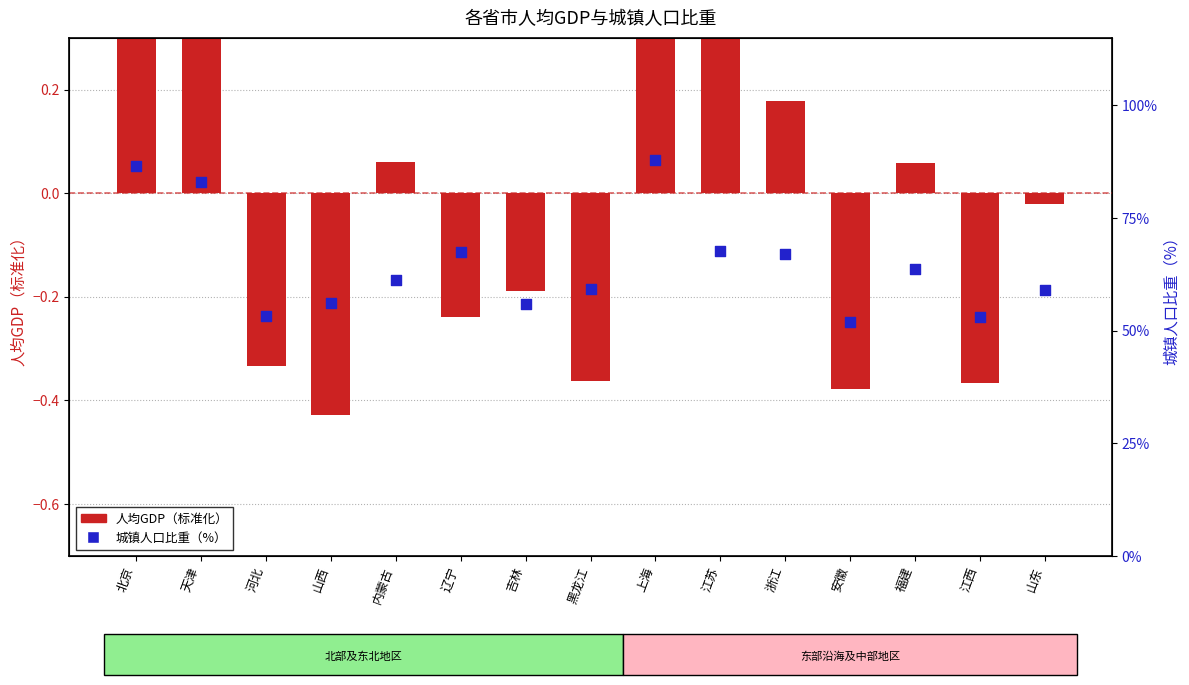

At which category is the sum across all series the highest?

上海